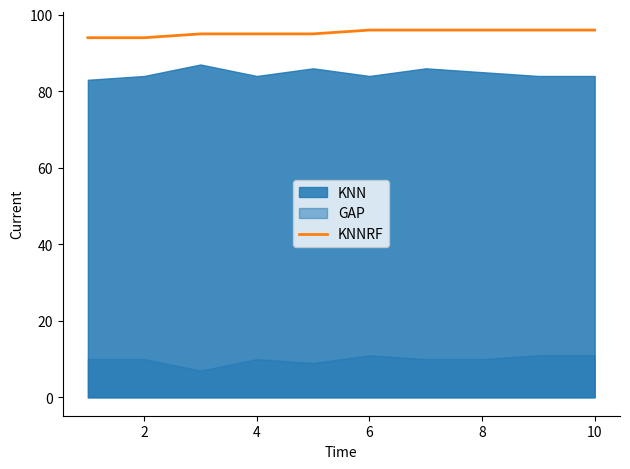

Count the number of categories in the chart.

10